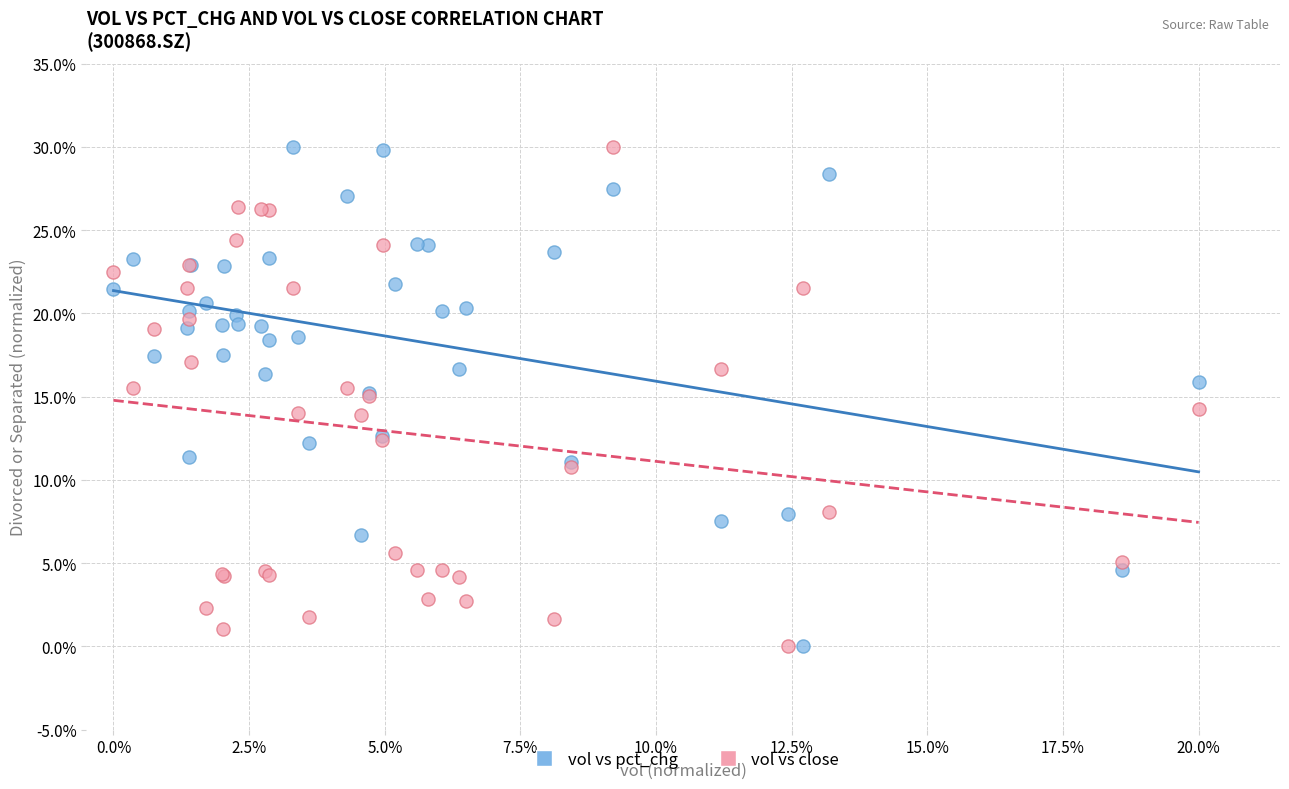

What are all the series names shown in the legend?

vol vs pct_chg, vol vs close